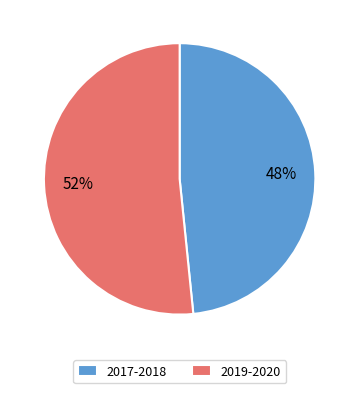

True or false: 2017-2018 accounts for 48% of the total.

True